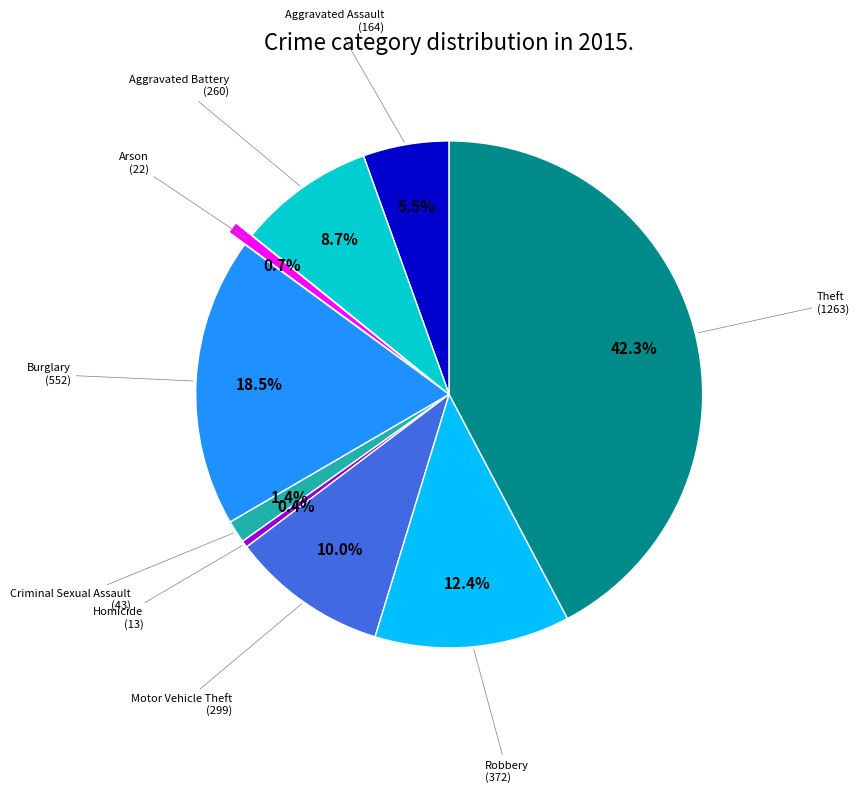

How many segments does this pie chart have?

9